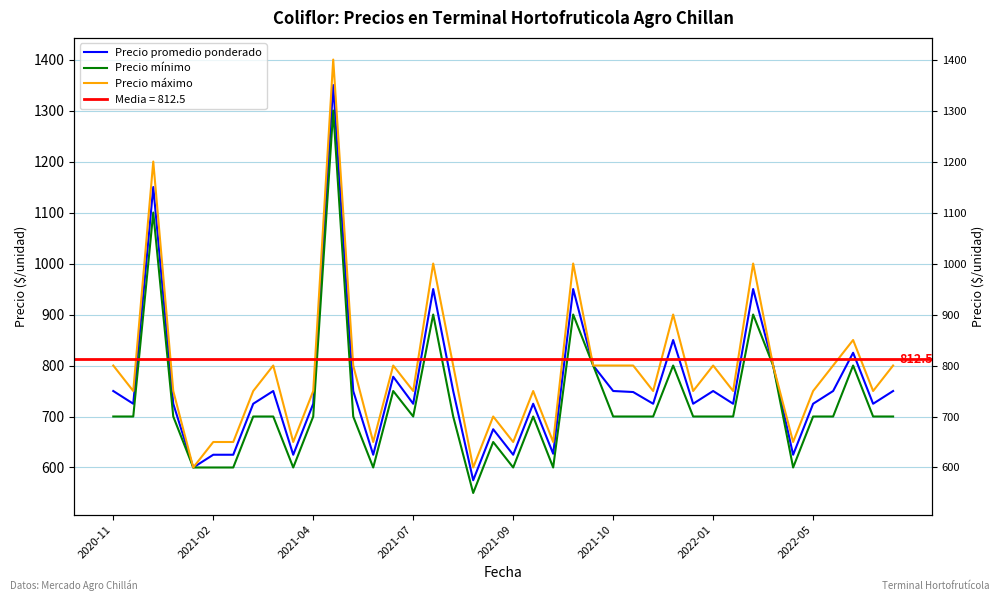

Reading right to left, what are all the values shown in this chart?

Precio promedio ponderado: 750	725	825	750	725	625	800	950	725	750	725	850	725	748	750	800	950	627	725	625	675	575	750	950	725	778	625	750	1350	725	625	750	725	625	625	600	725	1150	725	750
Precio mínimo: 700	700	800	700	700	600	800	900	700	700	700	800	700	700	700	800	900	600	700	600	650	550	700	900	700	750	600	700	1300	700	600	700	700	600	600	600	700	1100	700	700
Precio máximo: 800	750	850	800	750	650	800	1000	750	800	750	900	750	800	800	800	1000	650	750	650	700	600	800	1000	750	800	650	800	1400	750	650	800	750	650	650	600	750	1200	750	800